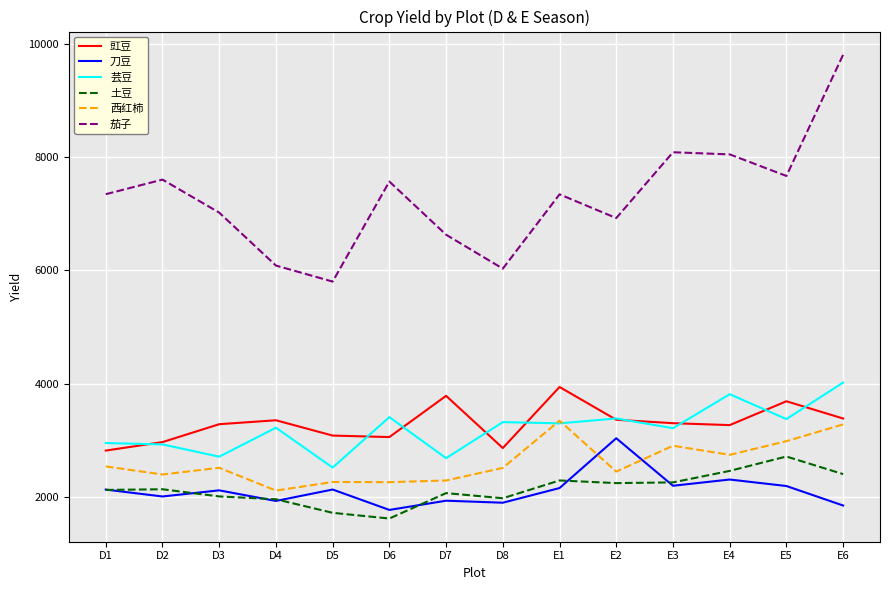

Count the number of data series in this chart.

6